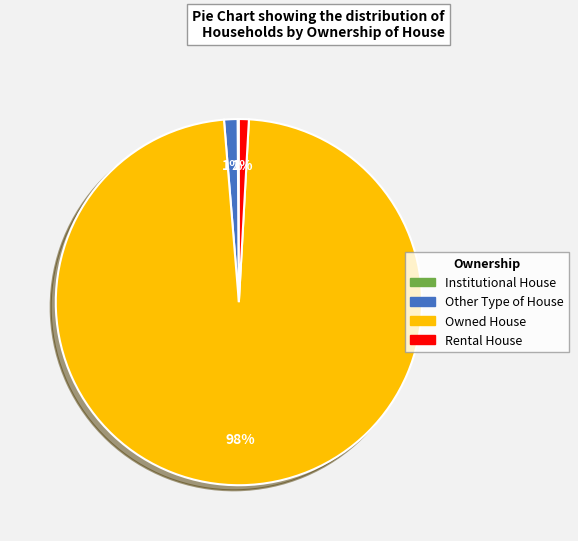

To the nearest percent, what is the average slice percentage?

25%